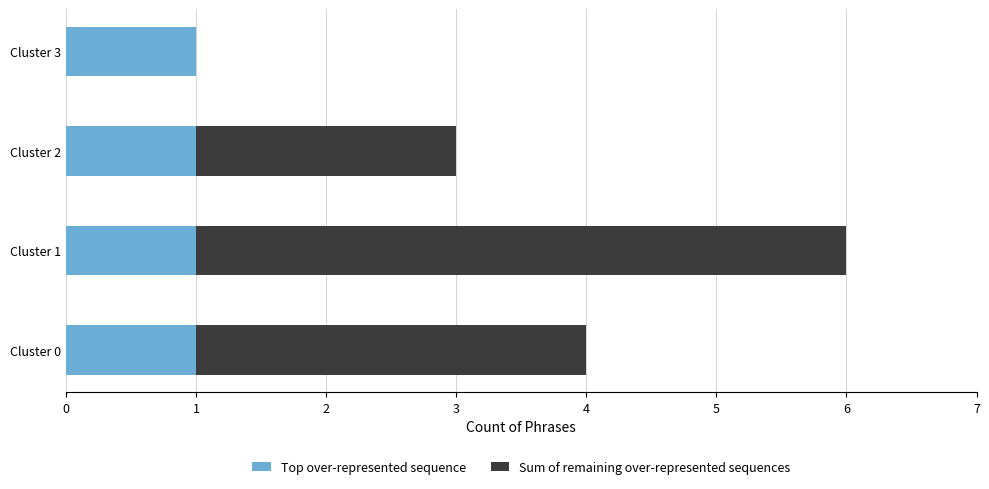

Is it true that Top over-represented sequence equals 2 at Cluster 3?

False